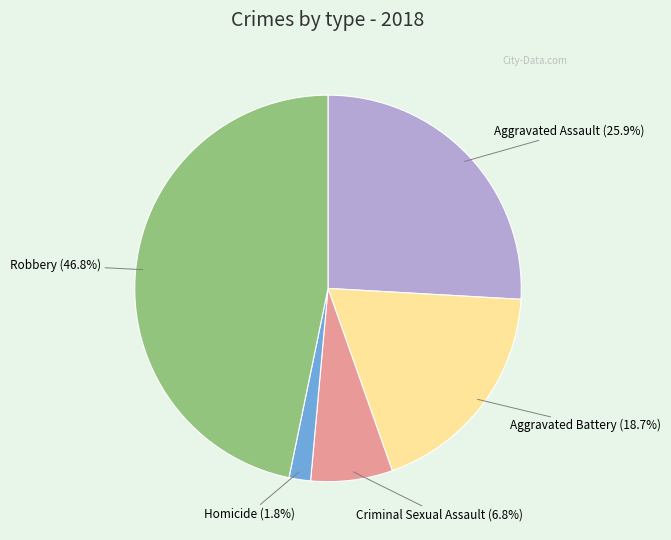

To the nearest percent, what is the average slice percentage?

20%